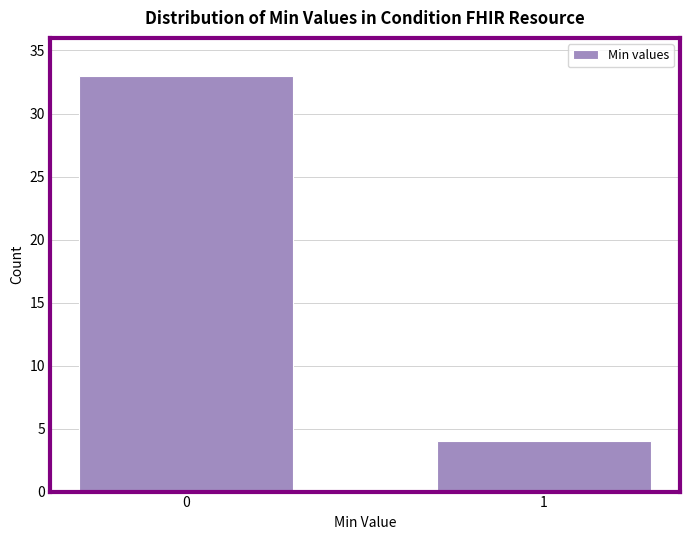

Reading left to right, extract all data points from this chart.

0=33	1=4